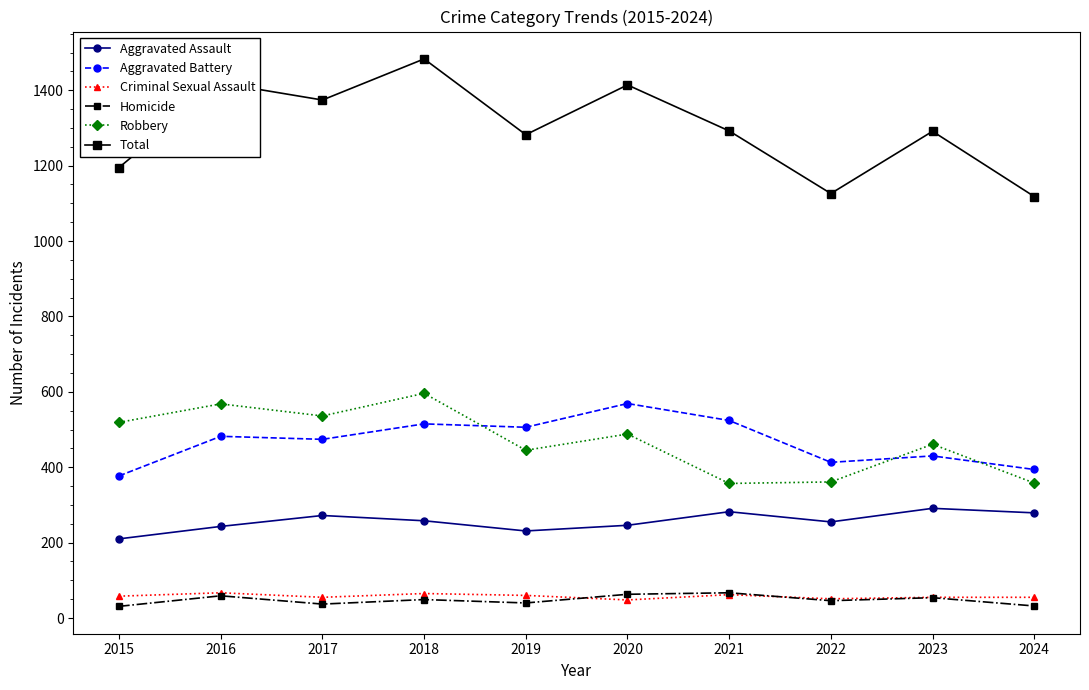

Which series has the widest spread of values?

Total